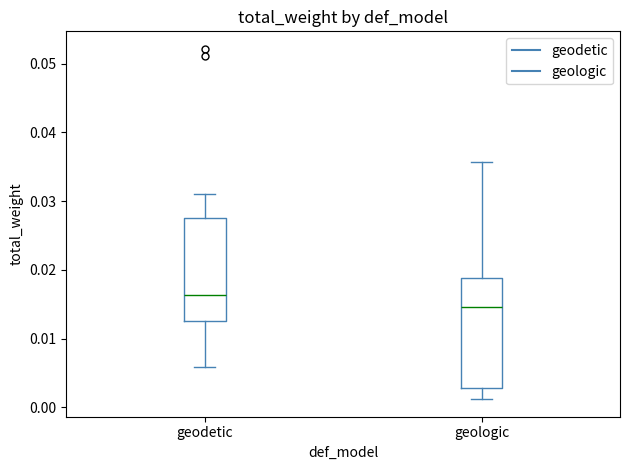

Reading left to right, read every box against the y-axis: the position of its median line, the range the box covers, and the ends of its whiskers. The values are not printed on the chart, so give them approximately, as read against the axis.

geodetic: median 0.016, box 0.013 to 0.028, whiskers 0.006 to 0.031
geologic: median 0.015, box 0.003 to 0.019, whiskers 0.001 to 0.036